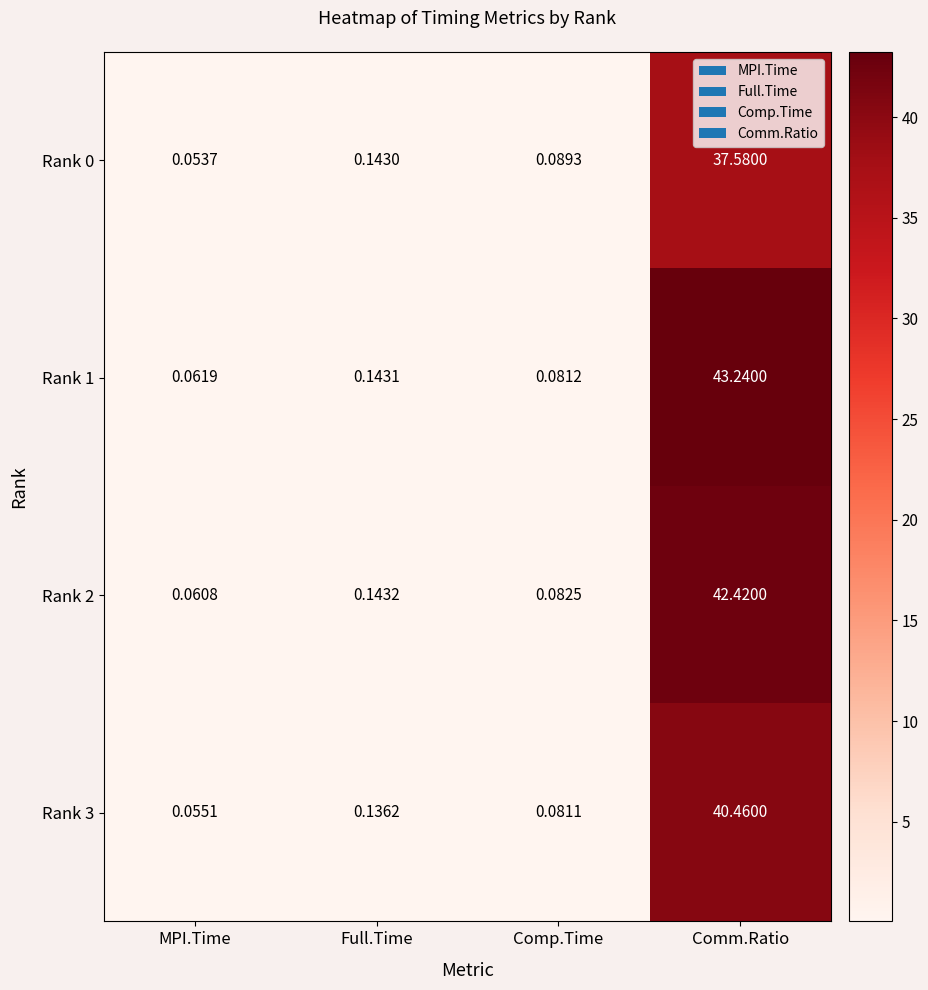

Which category has the highest value in the Rank 2 series?

Comm.Ratio